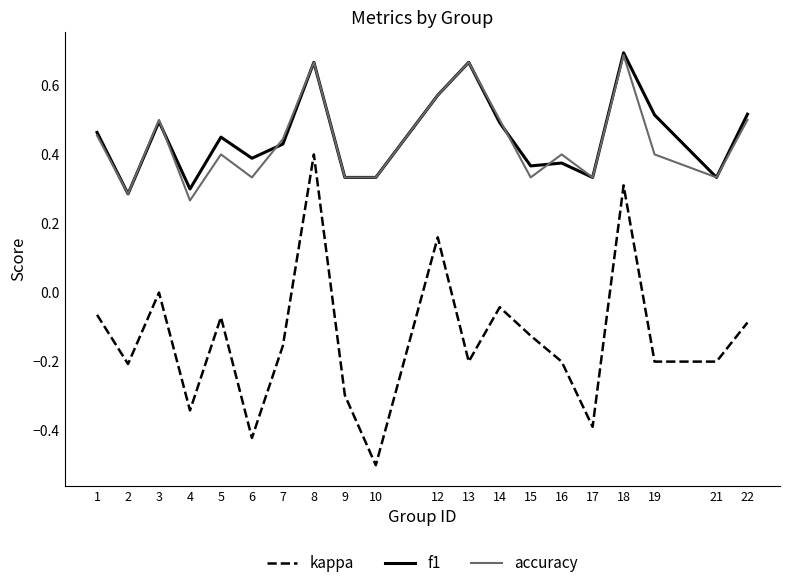

Is this an area chart (filled region under the line)?

No